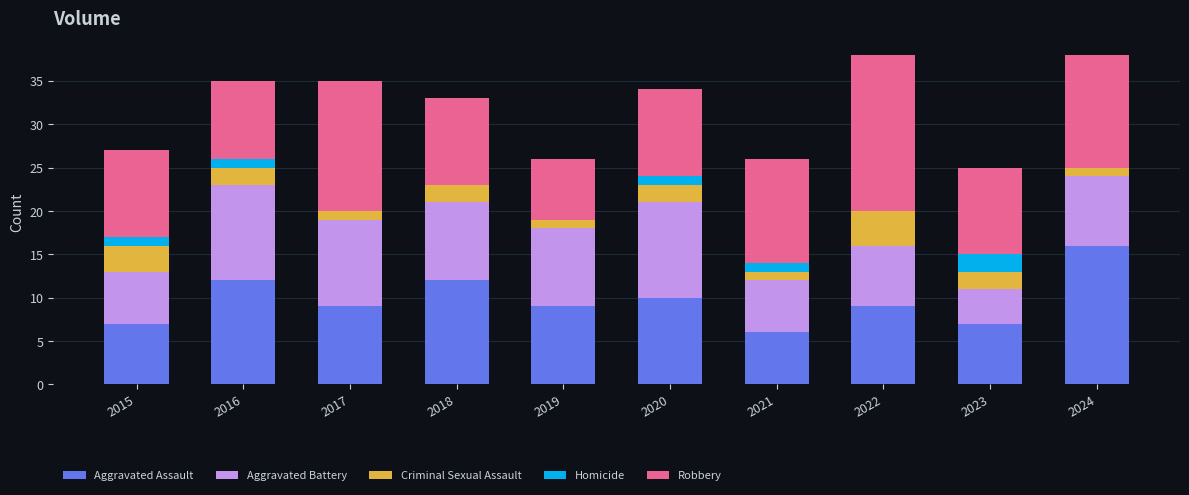

What is the total value across all series at 2021?

26